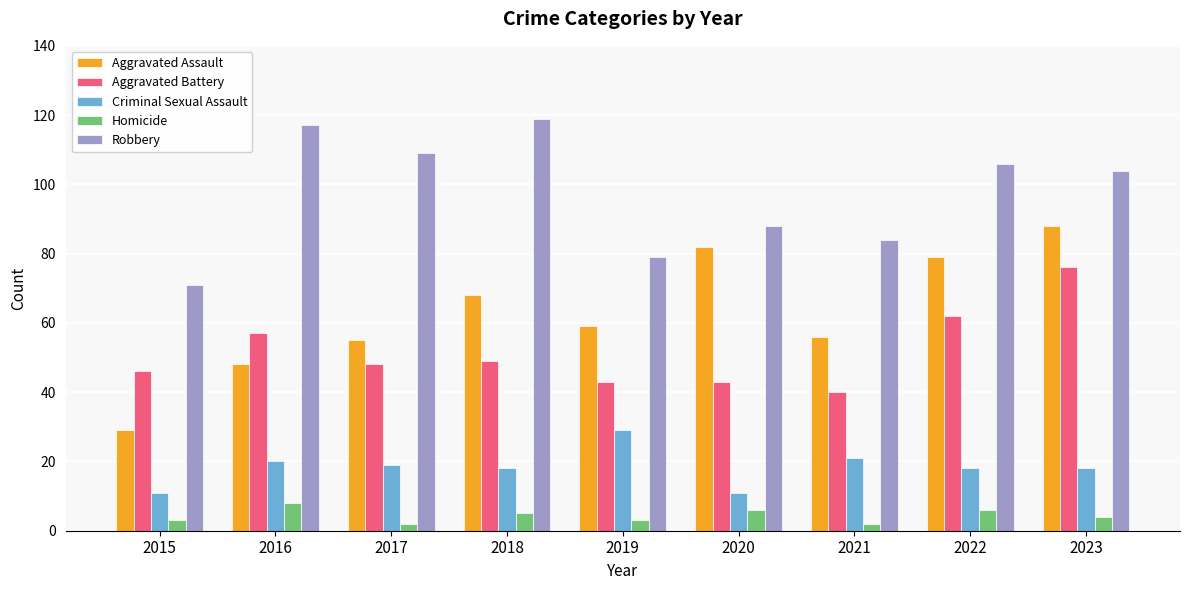

What is the difference between the Robbery values at 2021 and 2018?

35